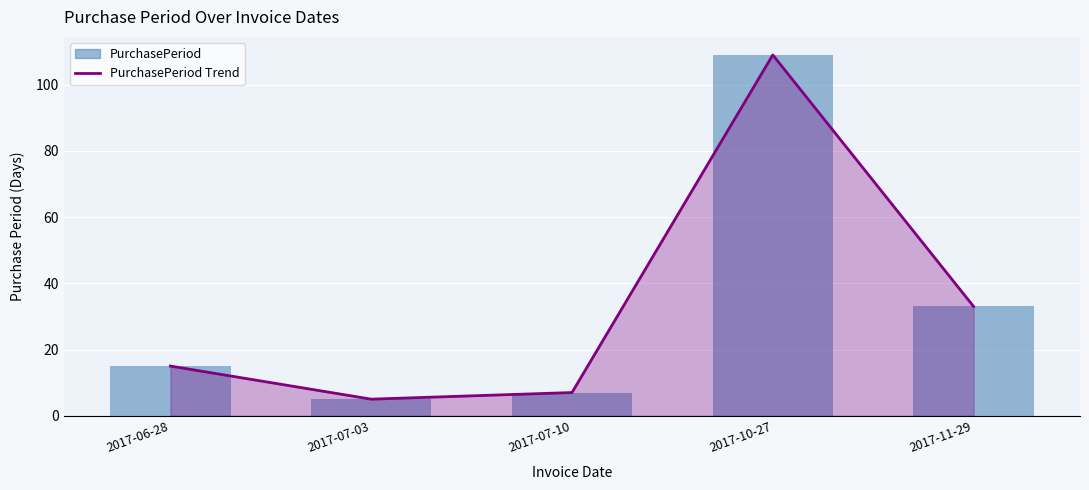

Between 2017-06-28 and 2017-07-03, which series saw the biggest shift?

PurchasePeriod Trend